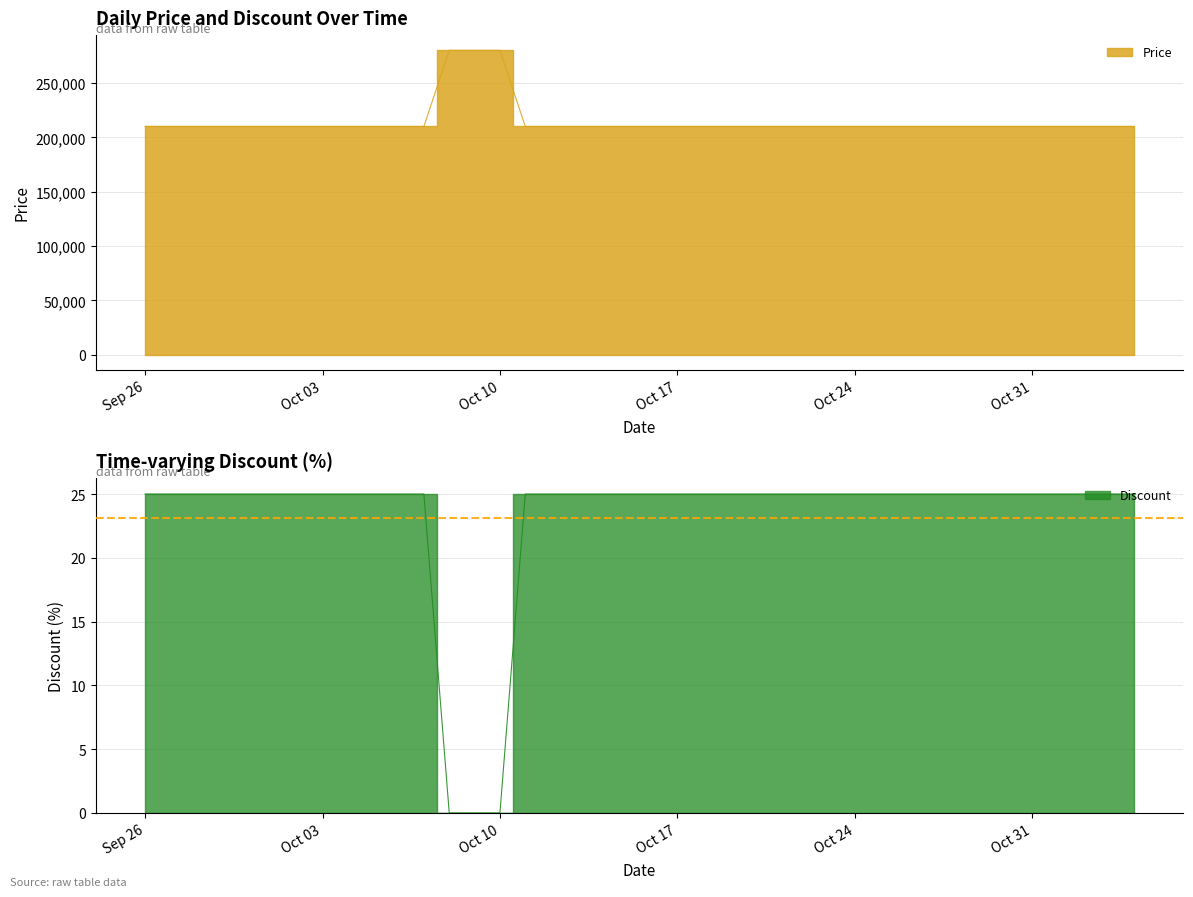

Count the number of data series in this chart.

2